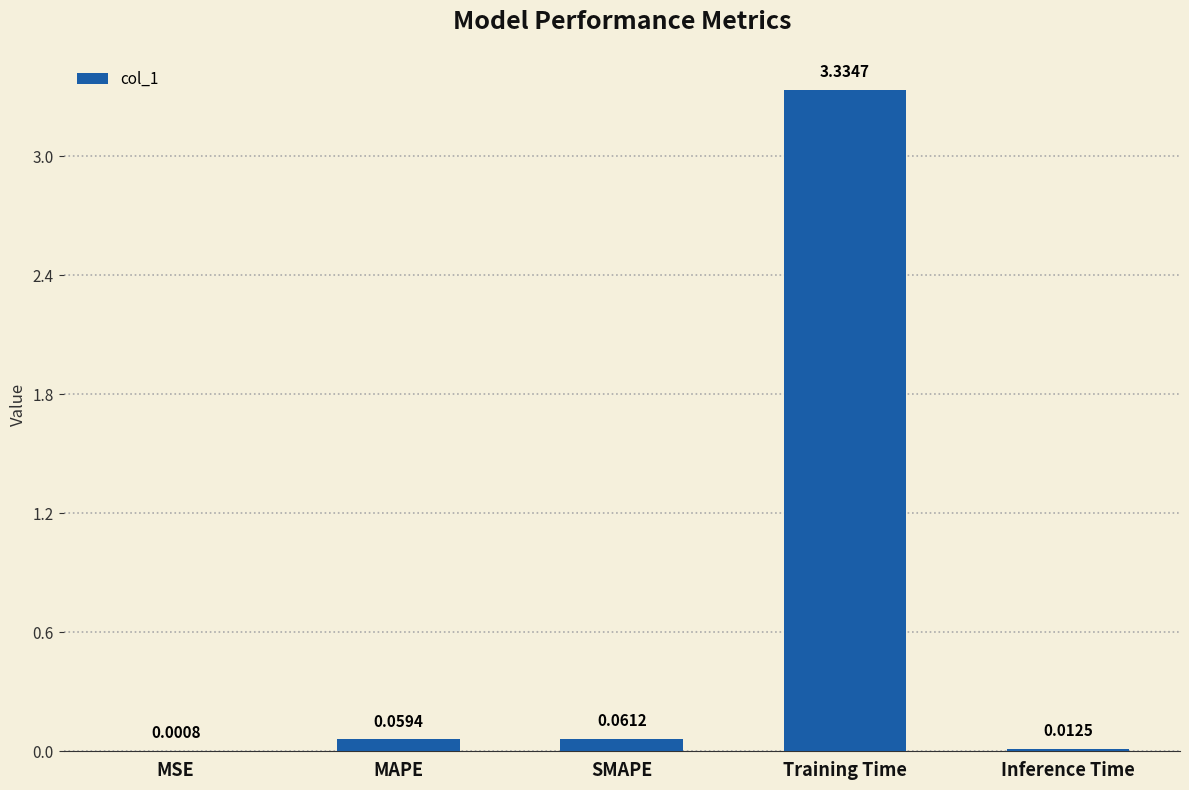

What is the change in value from SMAPE to Training Time?

+3.3